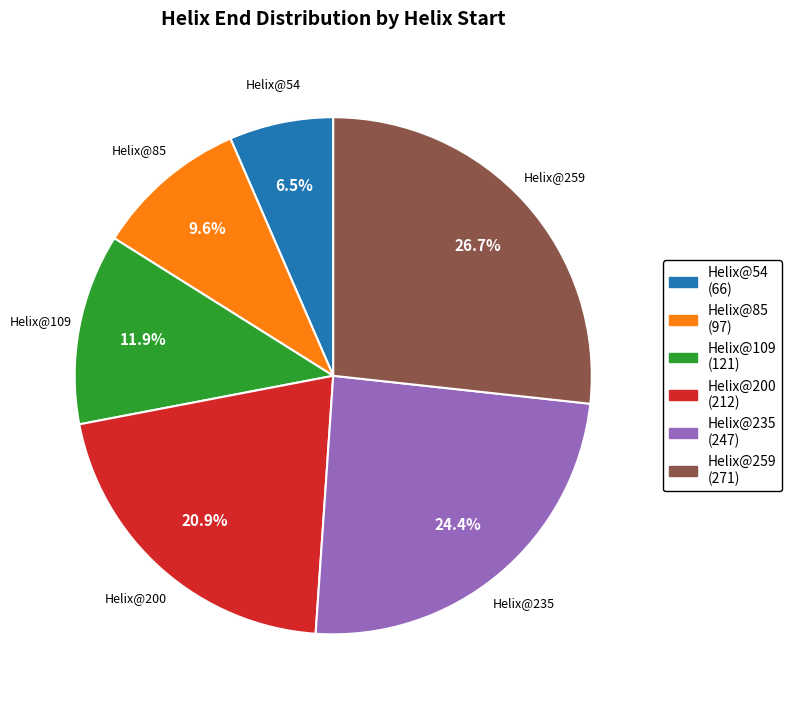

Count the number of slices in the pie.

6